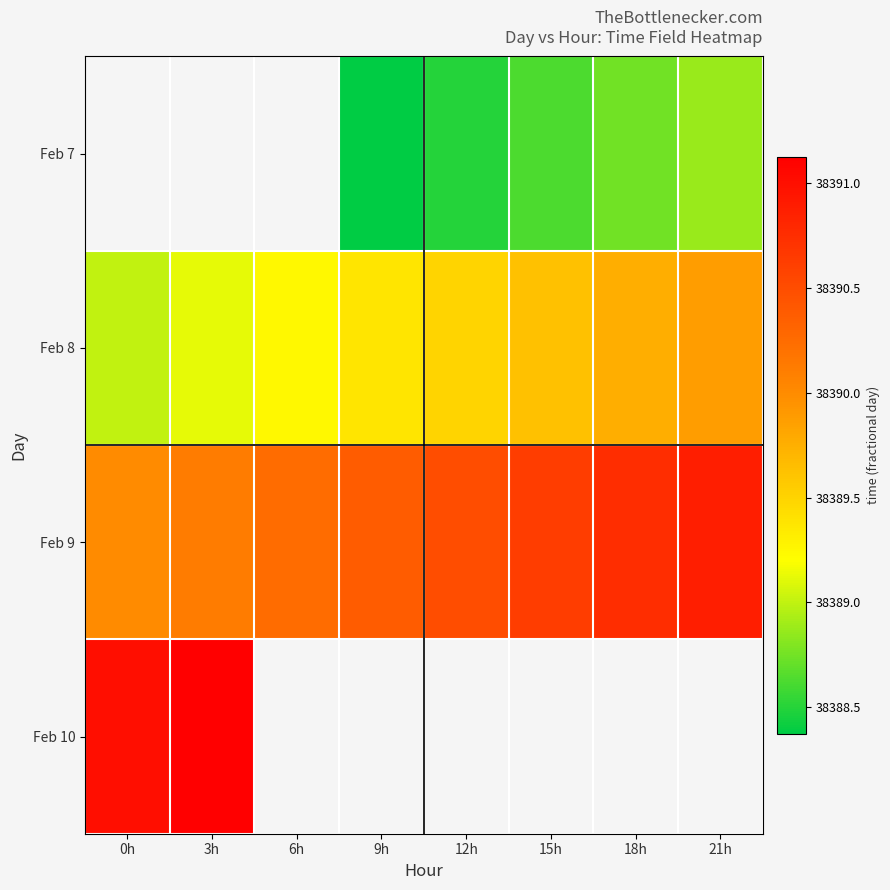

Which series has the largest range (max minus min)?

Feb 8